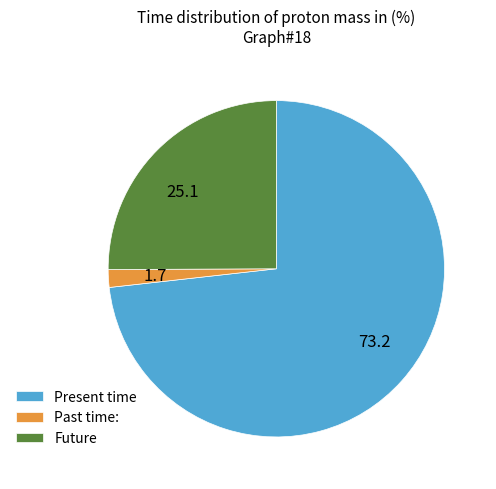

Which category has the smallest portion of the pie?

Past time: